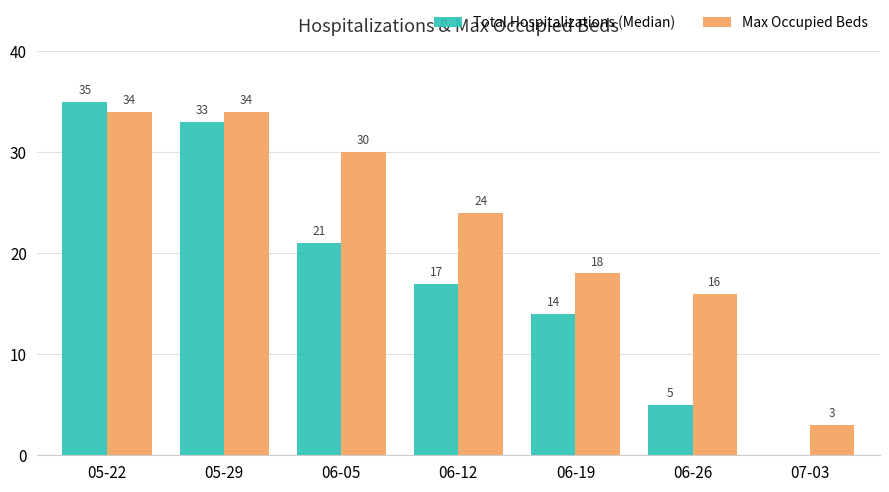

At which label is Max Occupied Beds closest to 18?

06-19